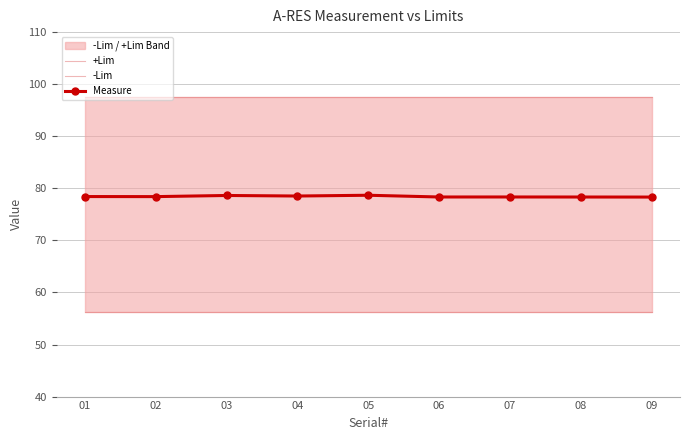

What is the value of the +Lim point at the 6th from the left?

97.5